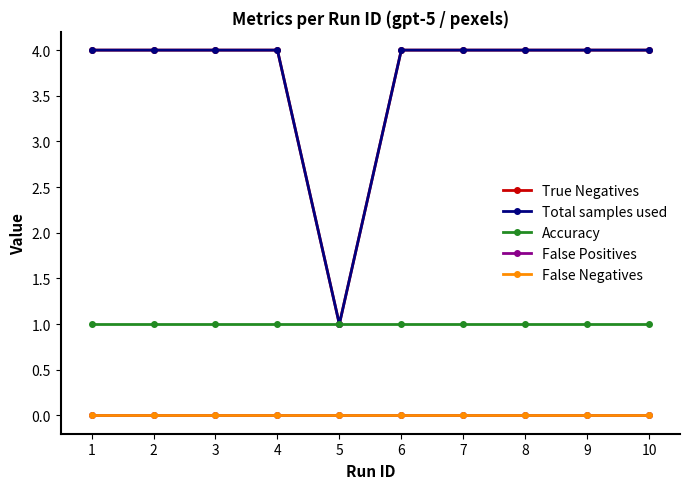

What is the value of the Accuracy point at the 1st from the left?

1